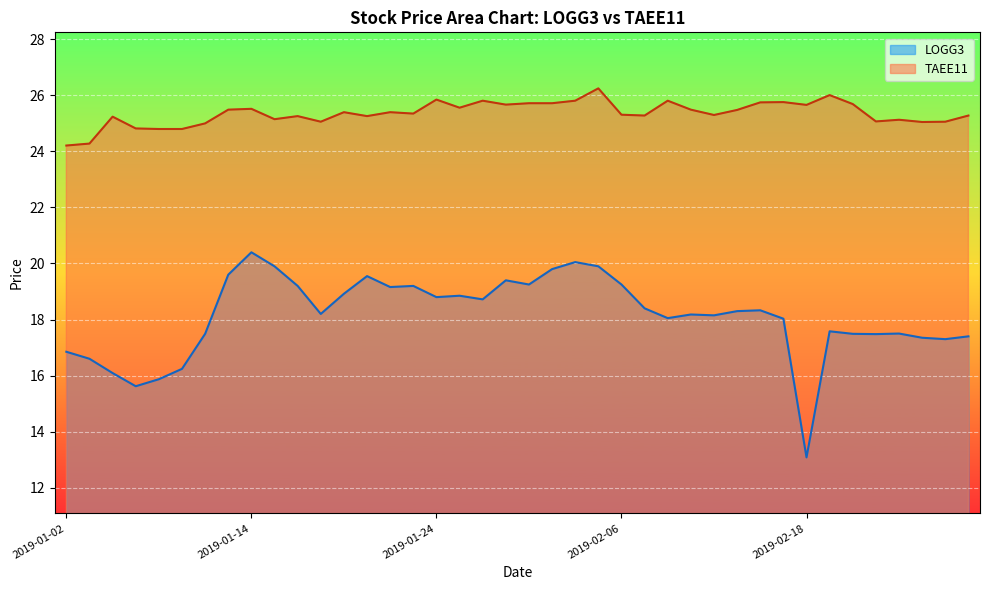

True or false: LOGG3 has more than 0 interior local peaks.

True